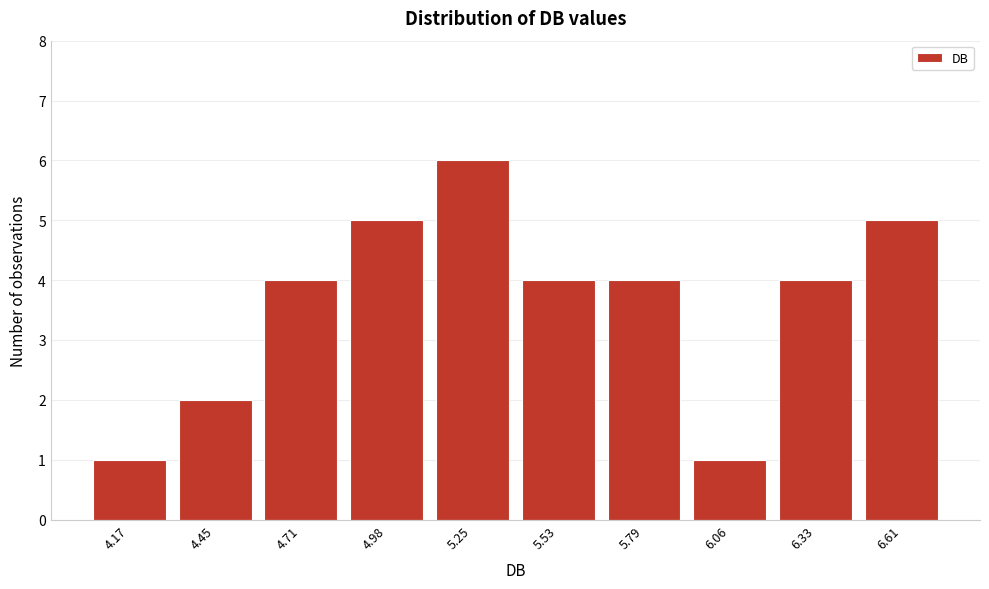

Reading left to right, list all the values displayed in this chart.

1	2	4	5	6	4	4	1	4	5